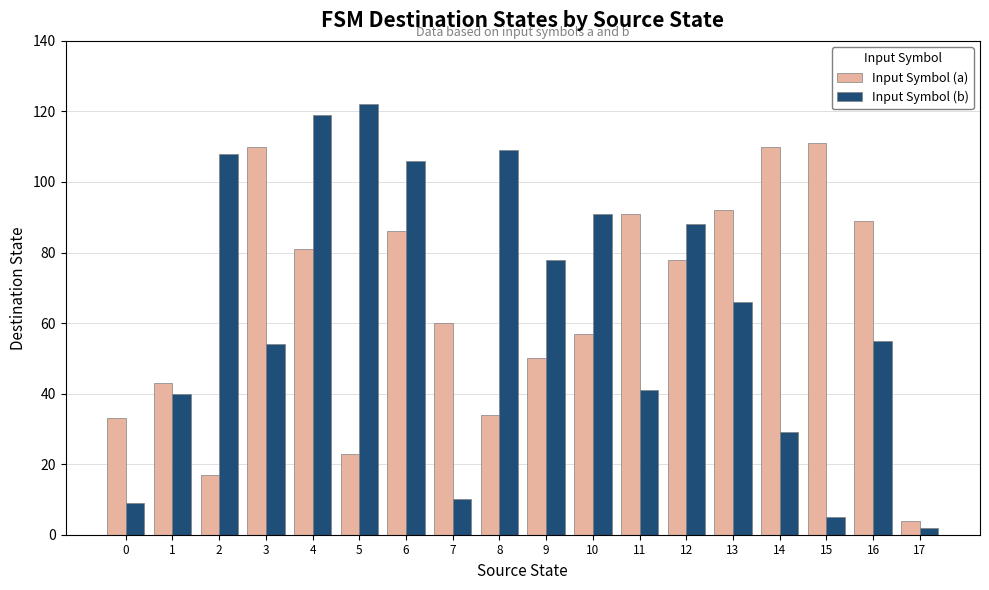

The Input Symbol (a) series shows 17 at 2. True or false?

True